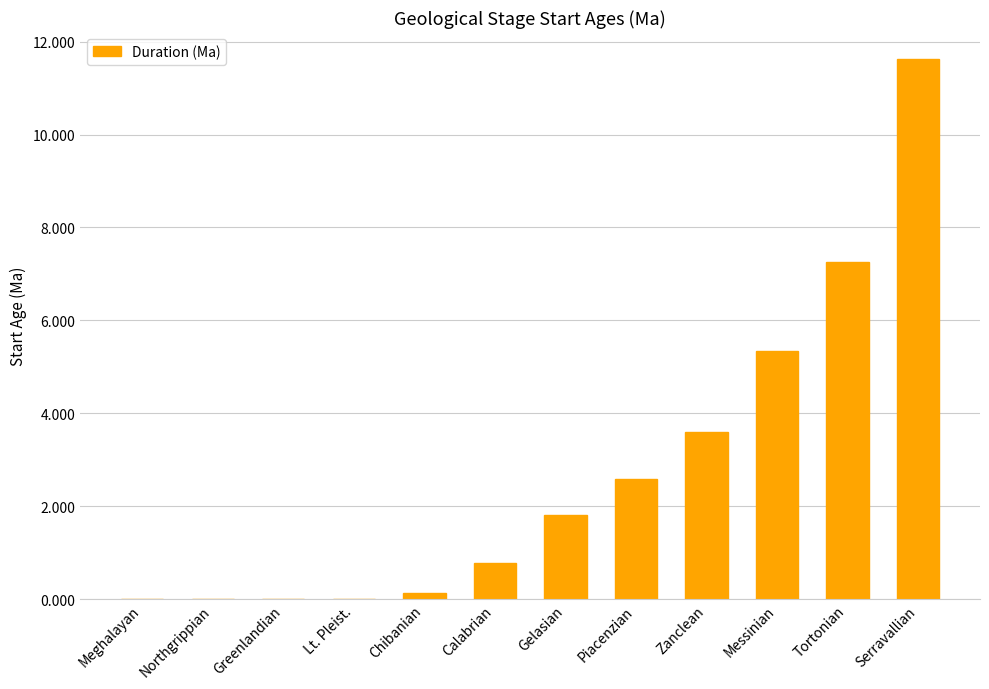

Count the number of values greater than 1.

6